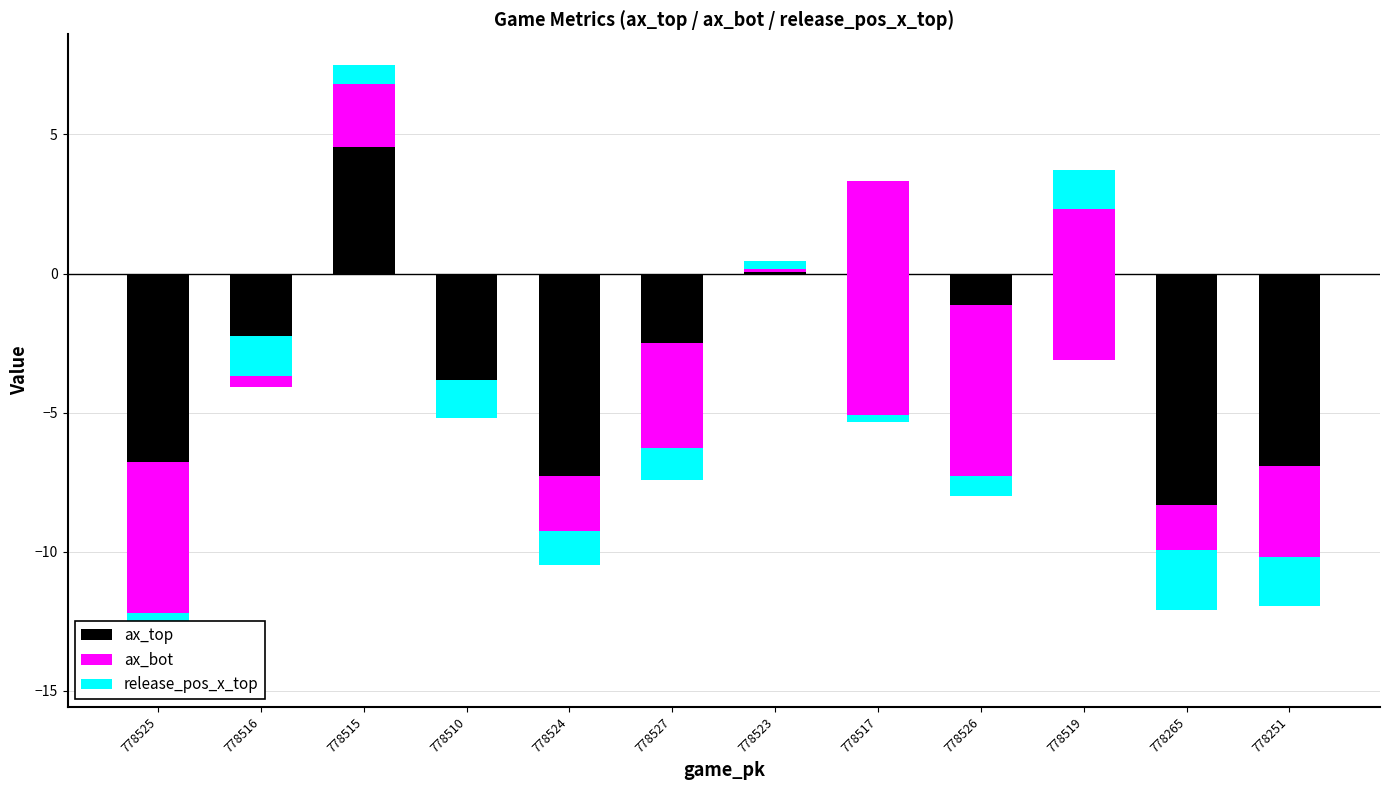

How many values in ax_top are above zero?

3